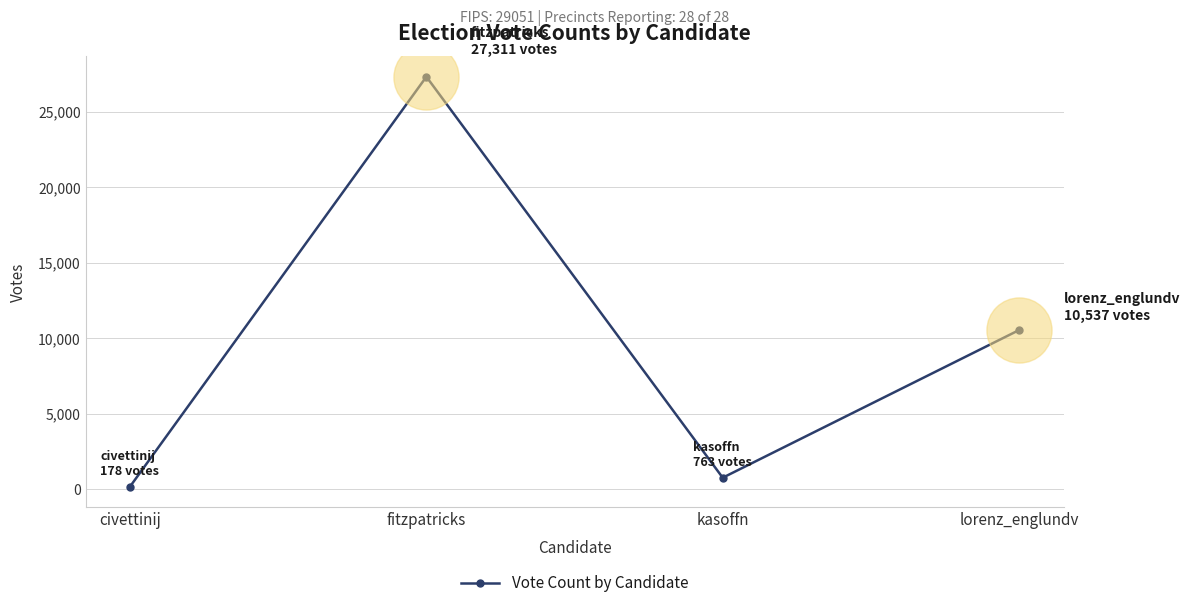

What is the change in value from civettinij to kasoffn?

+585